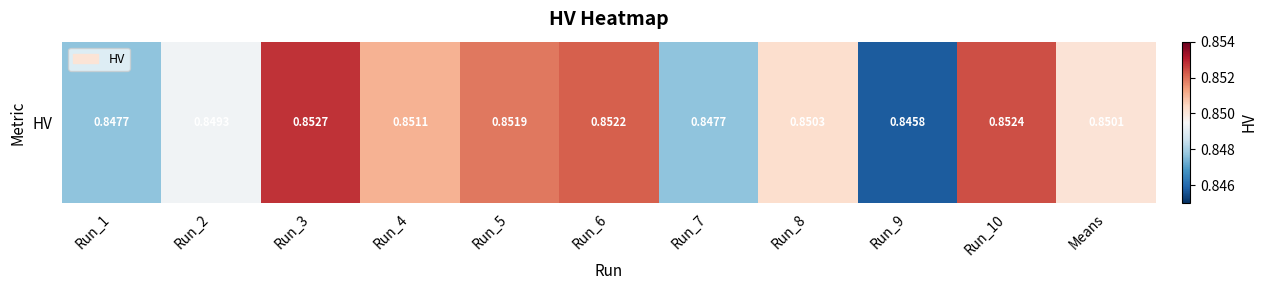

List the labels in order of value, smallest first.

Run_9, Run_7, Run_1, Run_2, Means, Run_8, Run_4, Run_5, Run_6, Run_10, Run_3